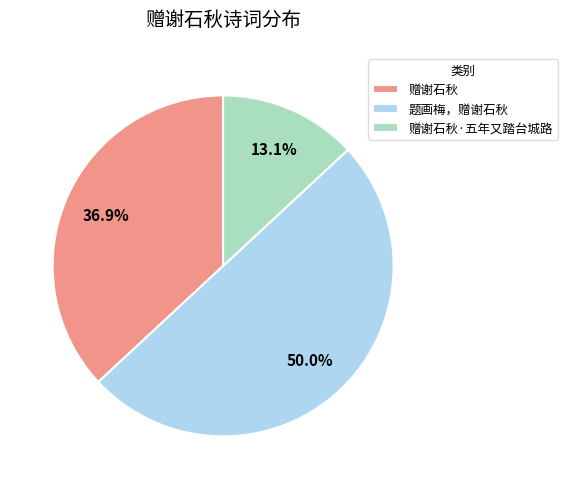

To the nearest percent, what is the difference between the largest and smallest slice percentages?

37%